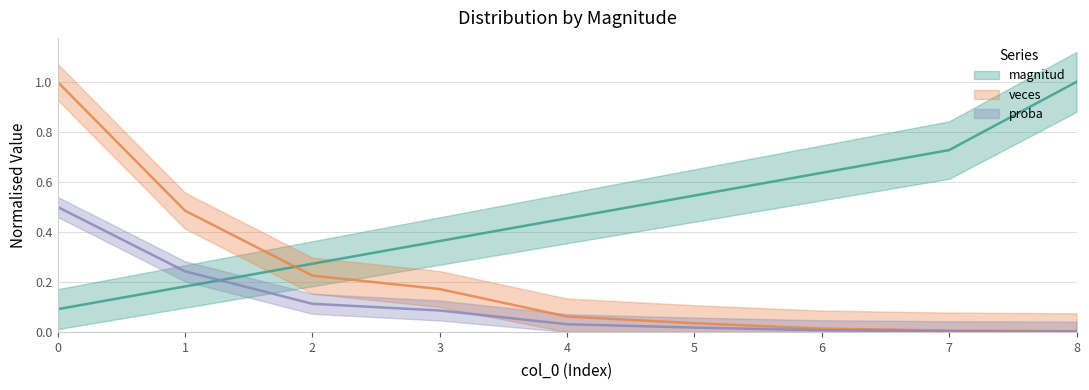

True or false: proba and veces cross at least once.

False